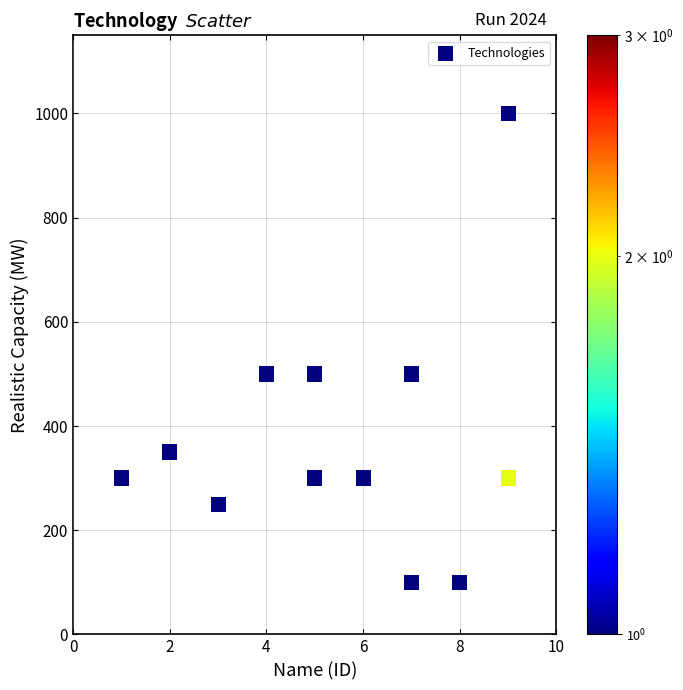

What is the range of Y values (max minus min)?

900